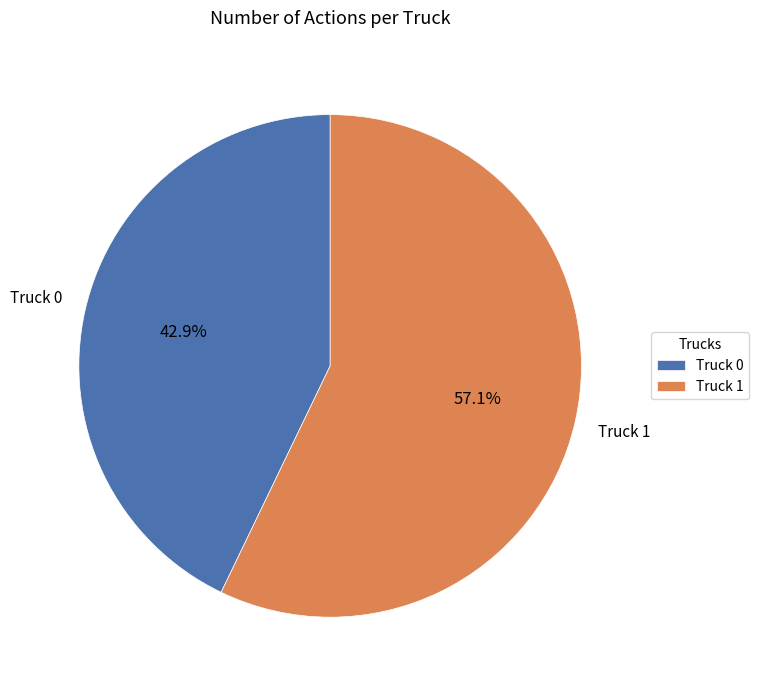

Between Truck 1 and Truck 0, which is larger?

Truck 1